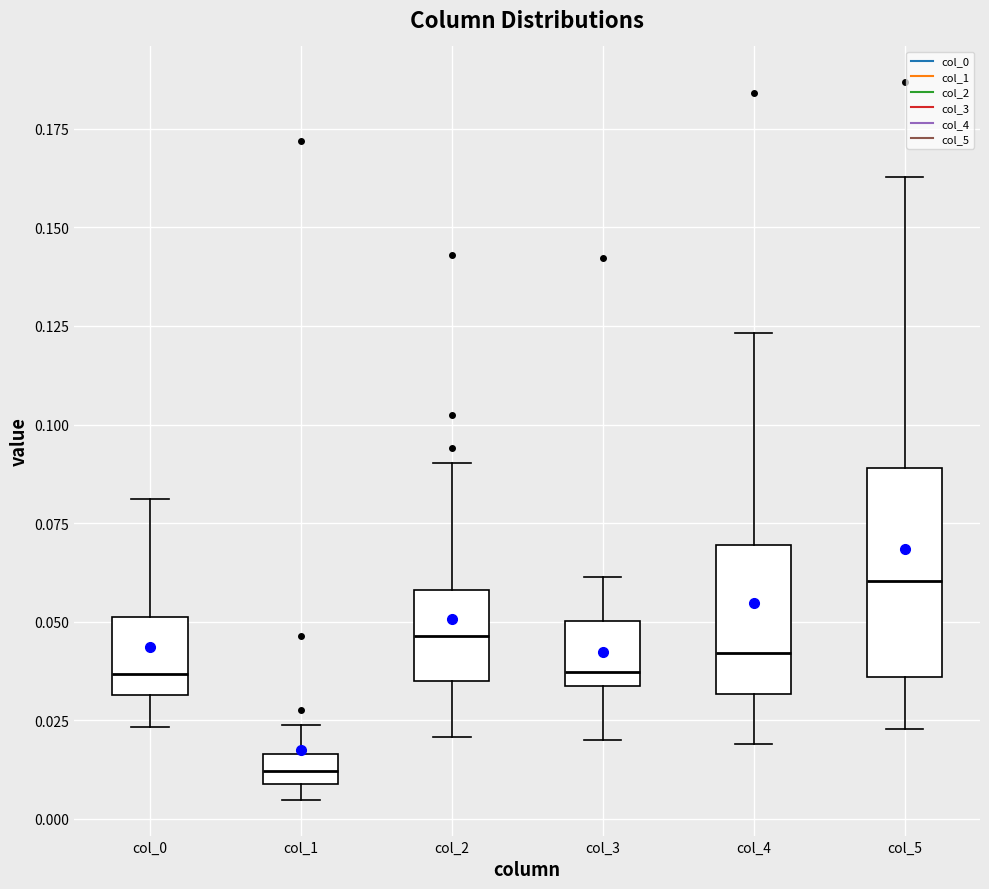

Where is the upper edge of the box for col_1 on the y-axis? The values are not printed on the chart, so give them approximately, as read against the axis.

0.015